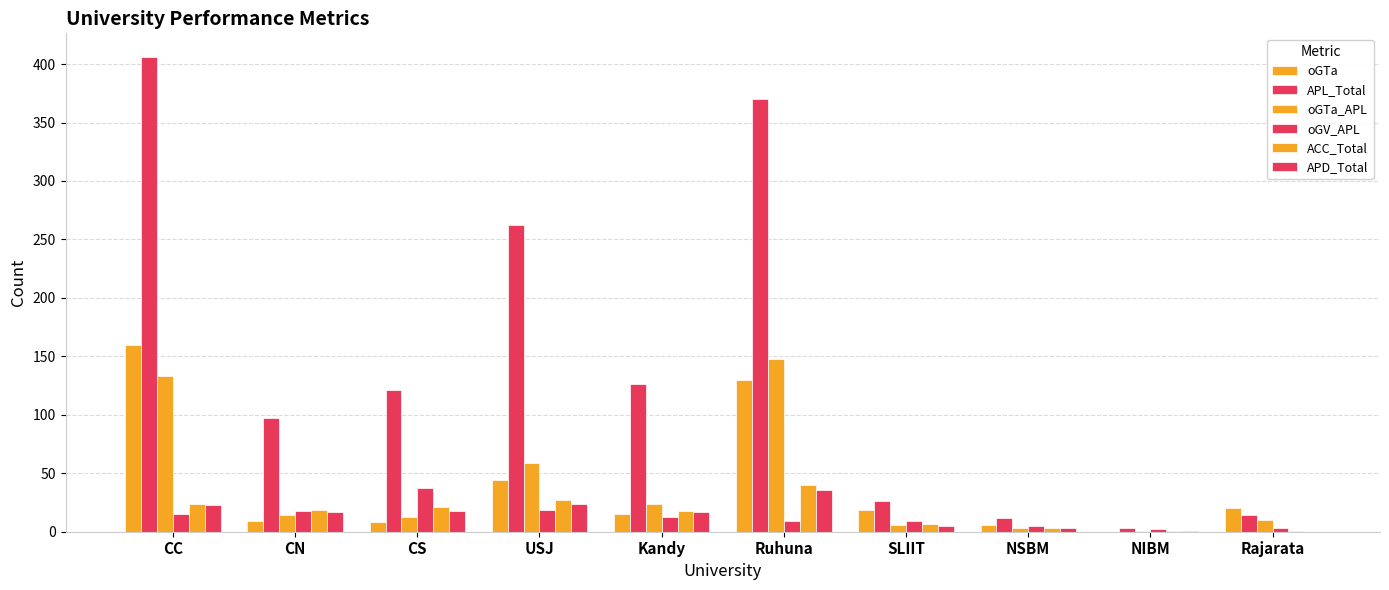

What is the difference between the second highest and second lowest values in the oGTa_APL series?

130